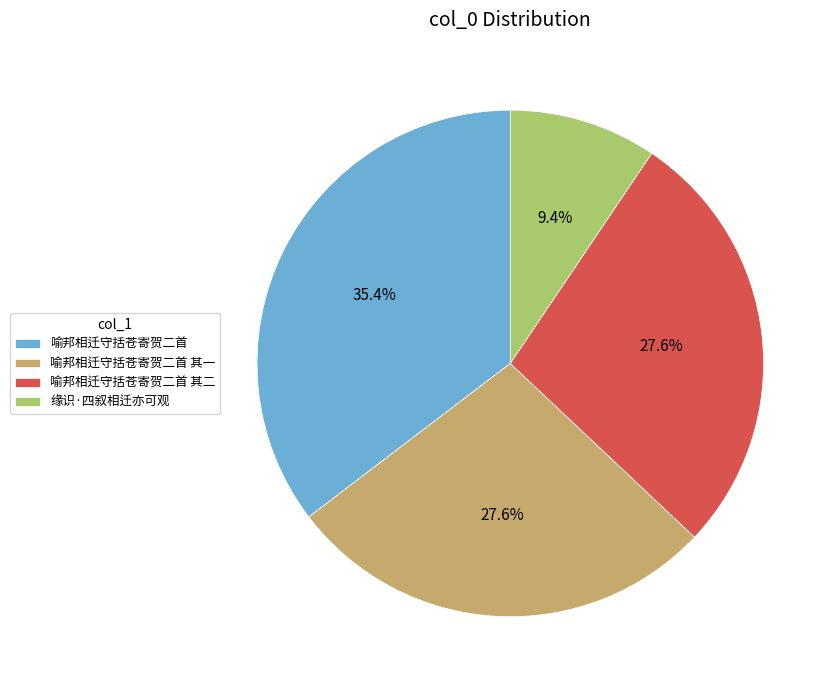

Does any single category account for the majority?

No